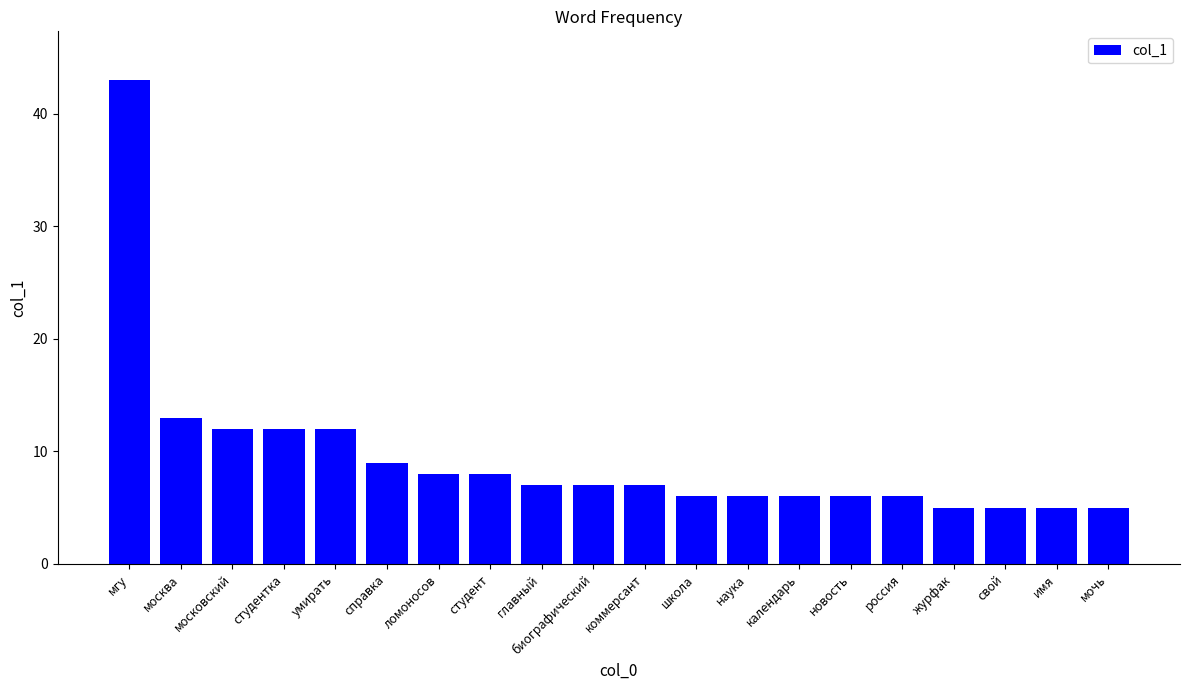

How many categories are shown in the chart?

20